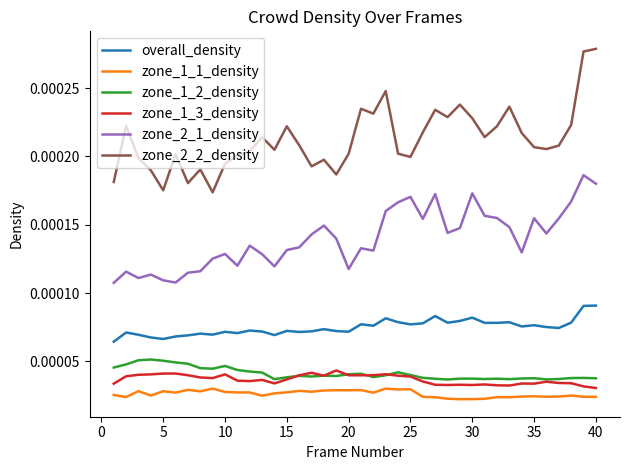

Which series has the largest range (max minus min)?

zone_2_2_density